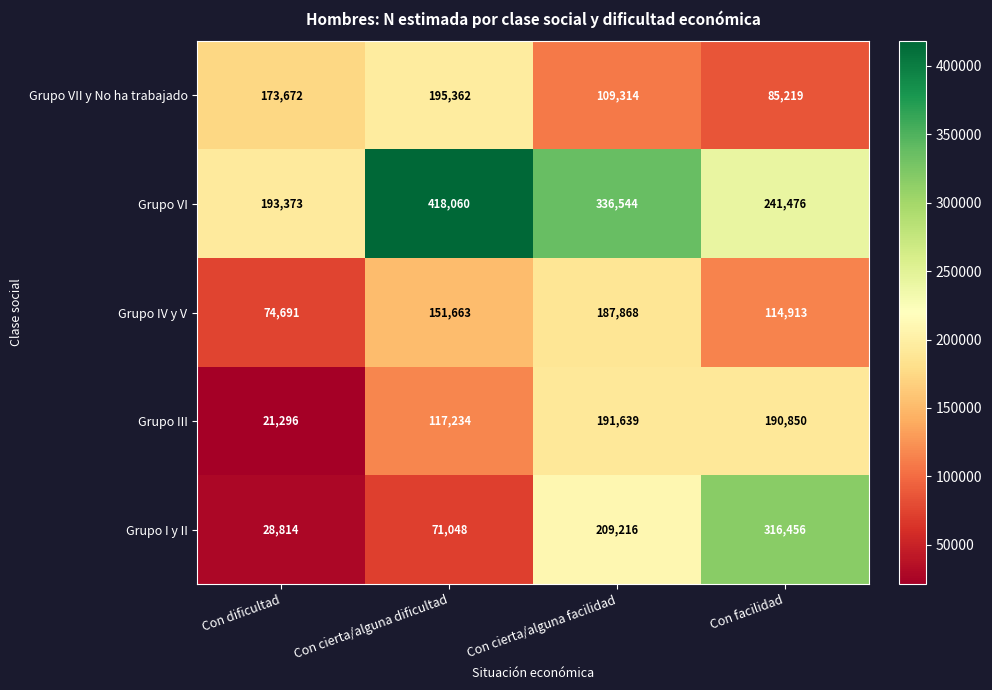

Count the Grupo I y II values in the range 71048 to 316456.

3